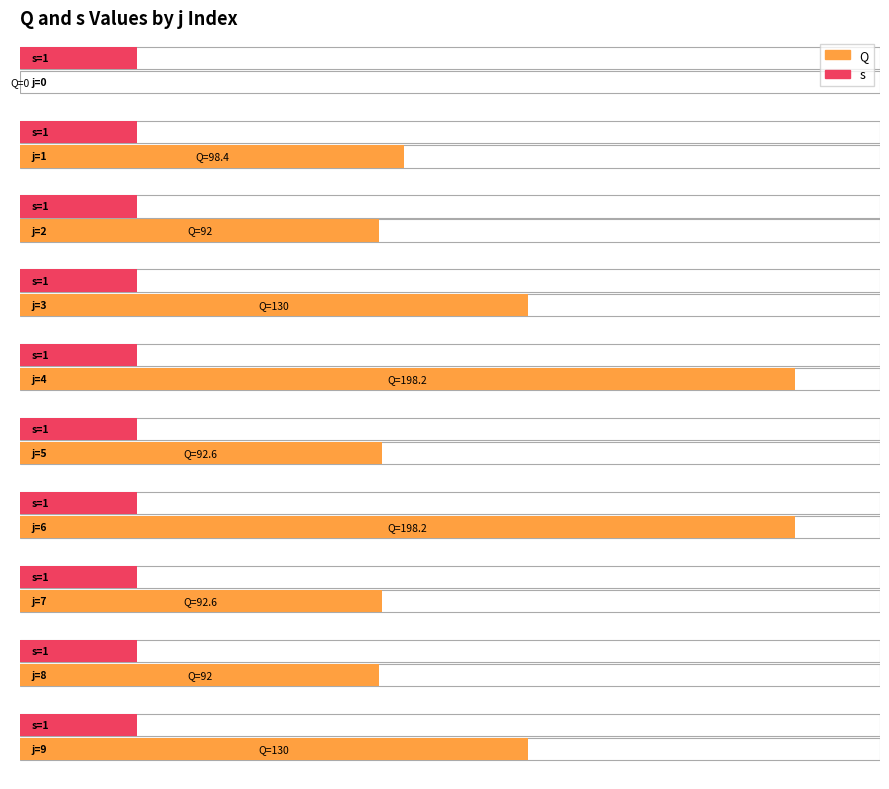

What is the sum of all s values?

10.0